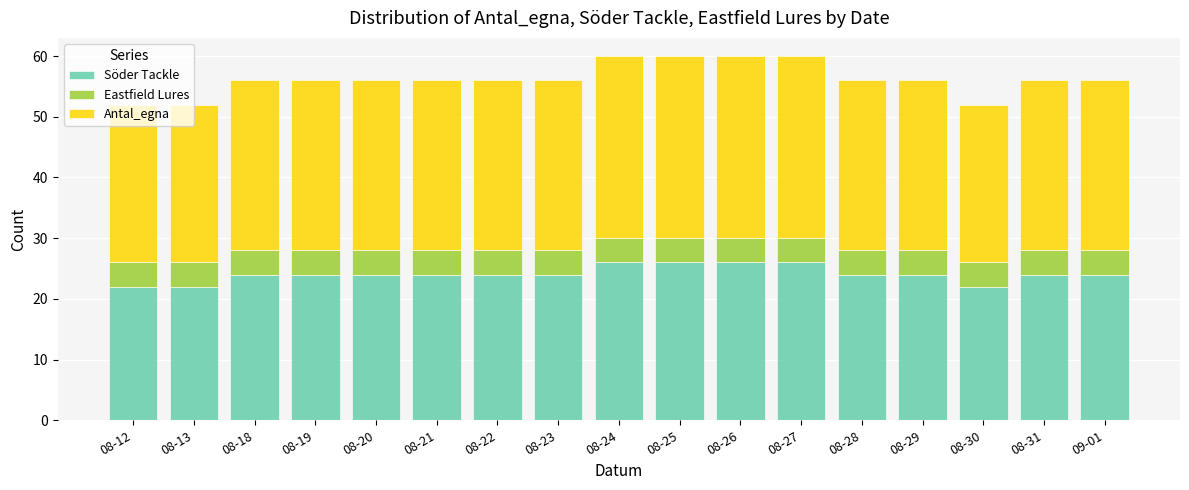

Count the number of data series in this chart.

3